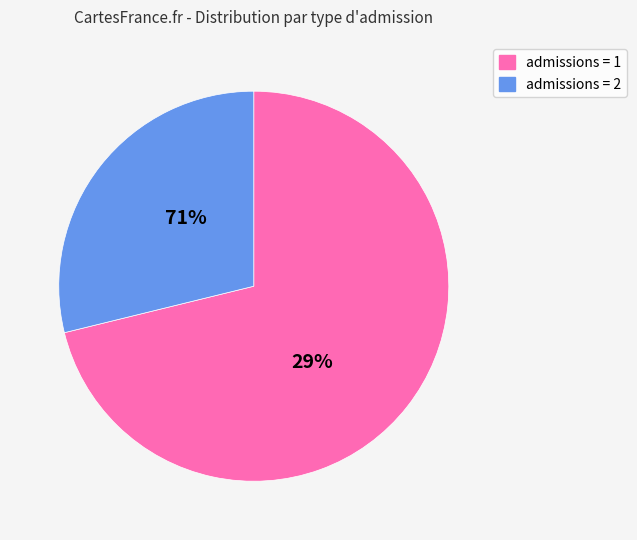

True or false: admissions_1 accounts for 71% of the total.

True